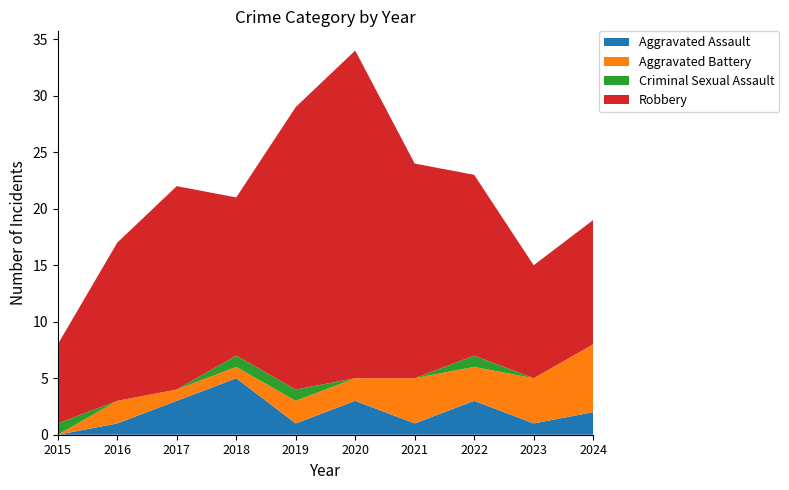

Reading left to right, what are all the values shown in this chart?

Aggravated Assault: 0	1	3	5	1	3	1	3	1	2
Aggravated Battery: 0	2	1	1	2	2	4	3	4	6
Criminal Sexual Assault: 1	0	0	1	1	0	0	1	0	0
Robbery: 7	14	18	14	25	29	19	16	10	11